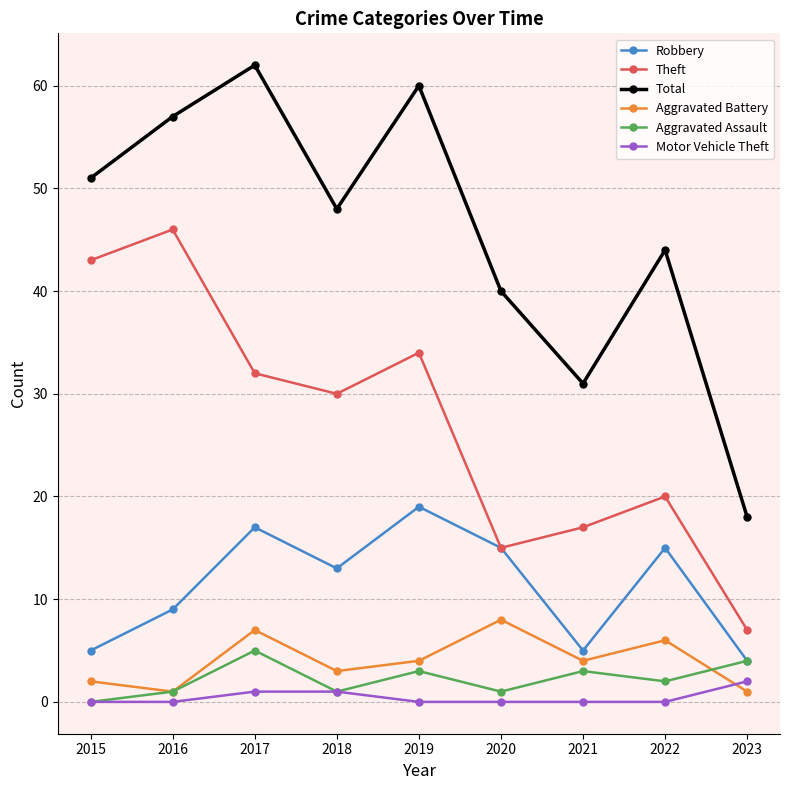

At which category does the chart reach its peak across all series?

2017